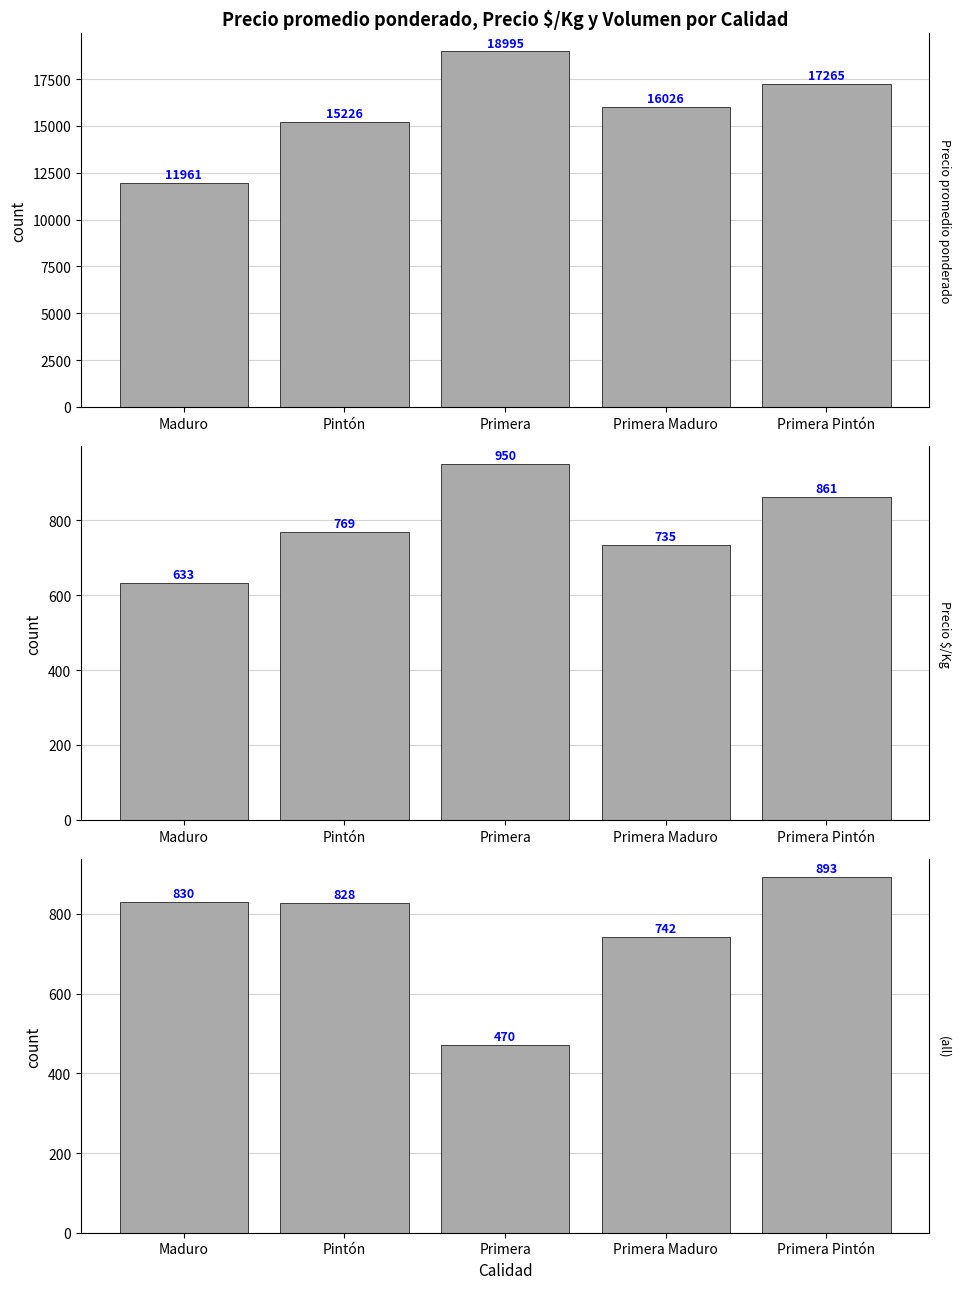

What is the difference between the highest and lowest values at Maduro?

11328